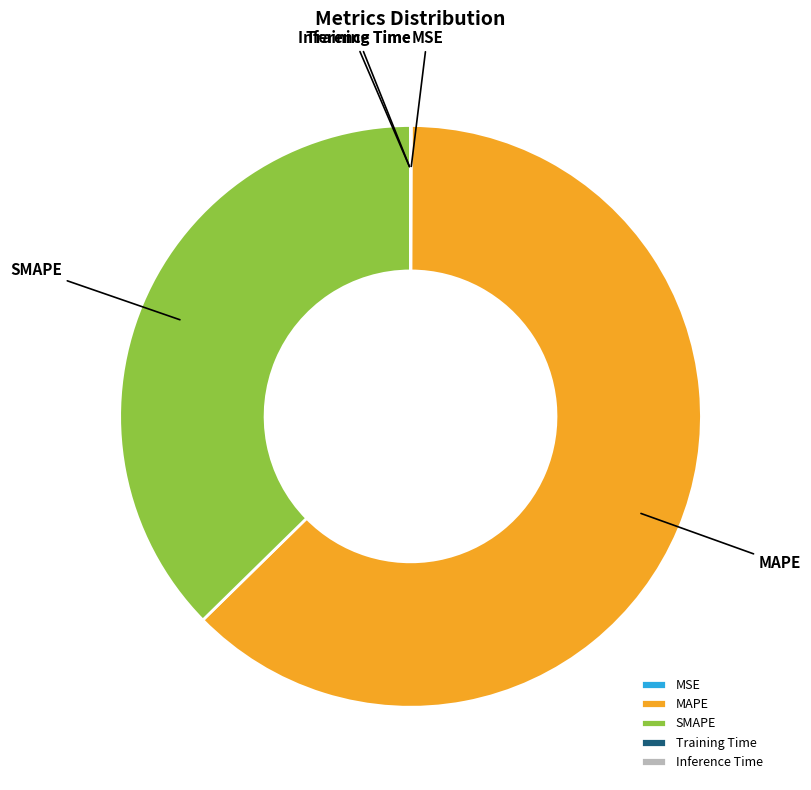

What is the largest slice in the pie chart?

MAPE